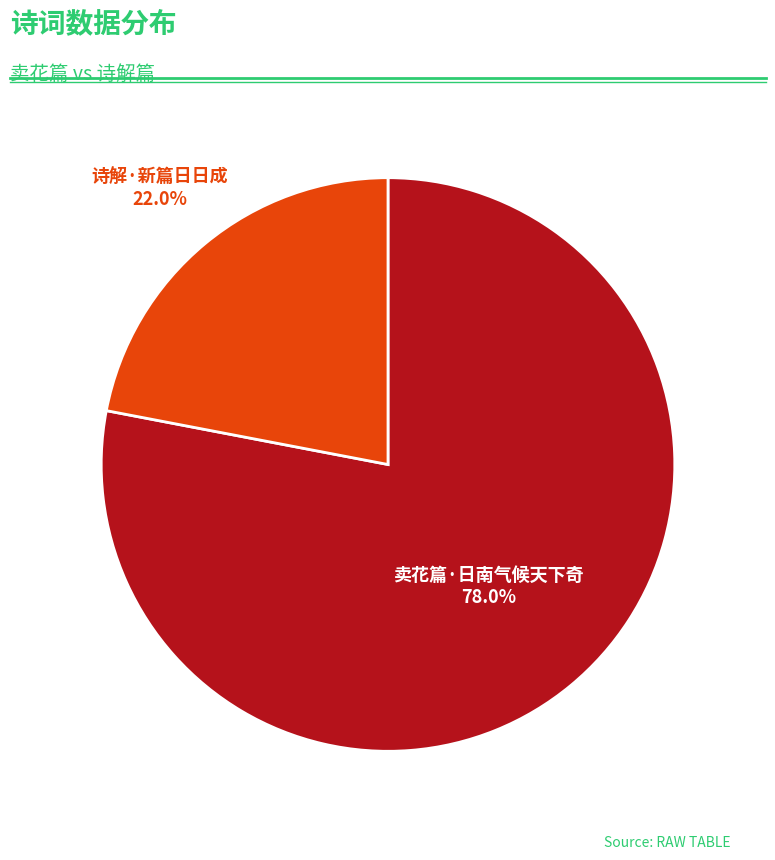

Which slice is the largest?

卖花篇·日南气候天下奇